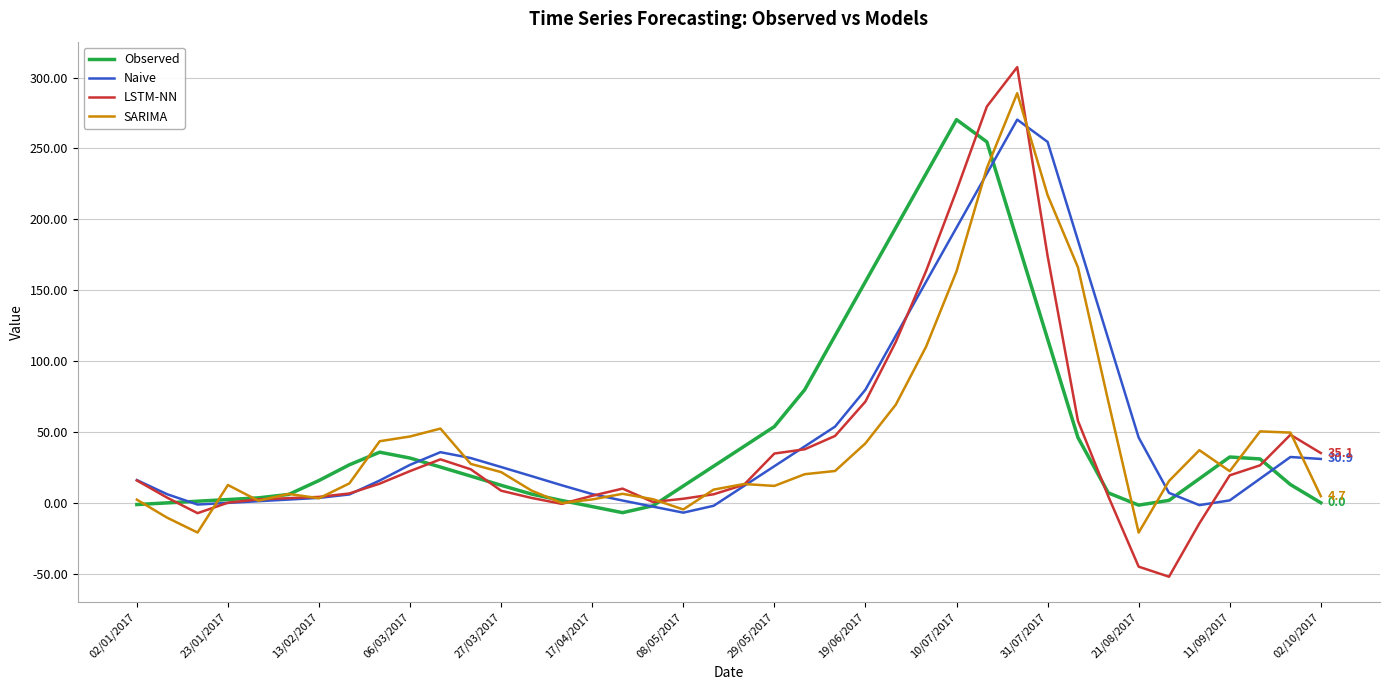

What is the greatest value displayed?

307.4